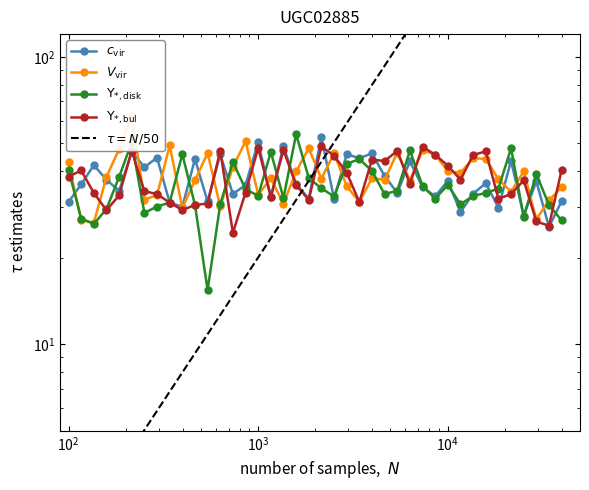

What is the sum of all c_vir values?

1500.1